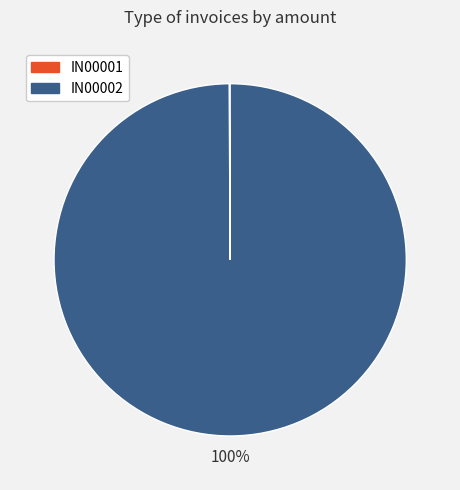

To the nearest percent, what portion does IN00002 represent?

100%